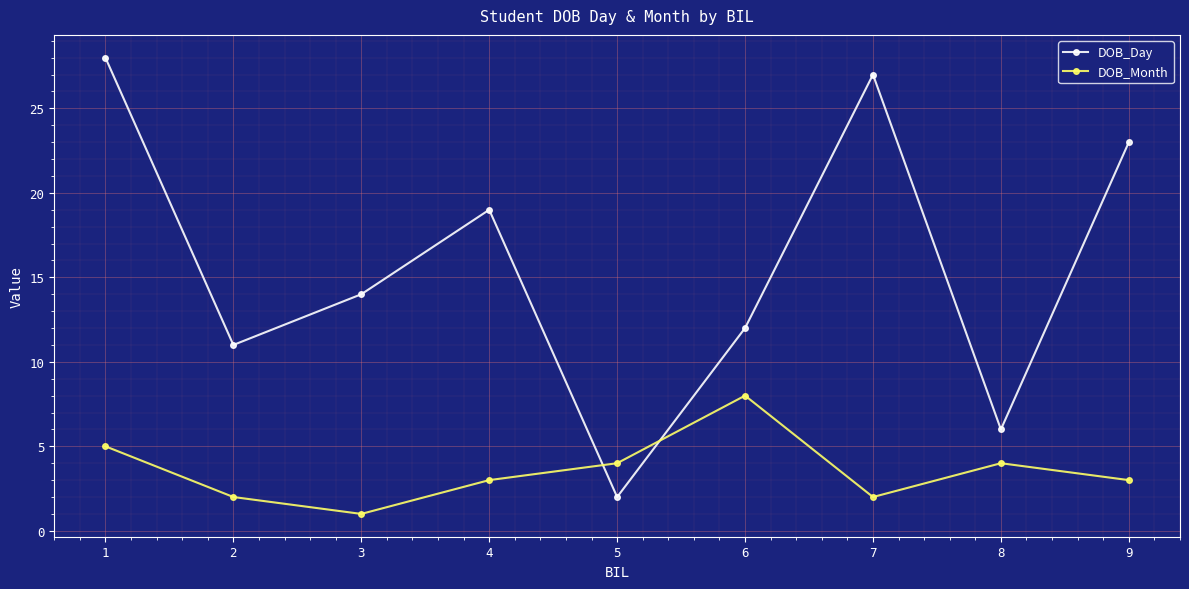

After their last crossing, which series has the higher values: DOB_Month or DOB_Day?

DOB_Day